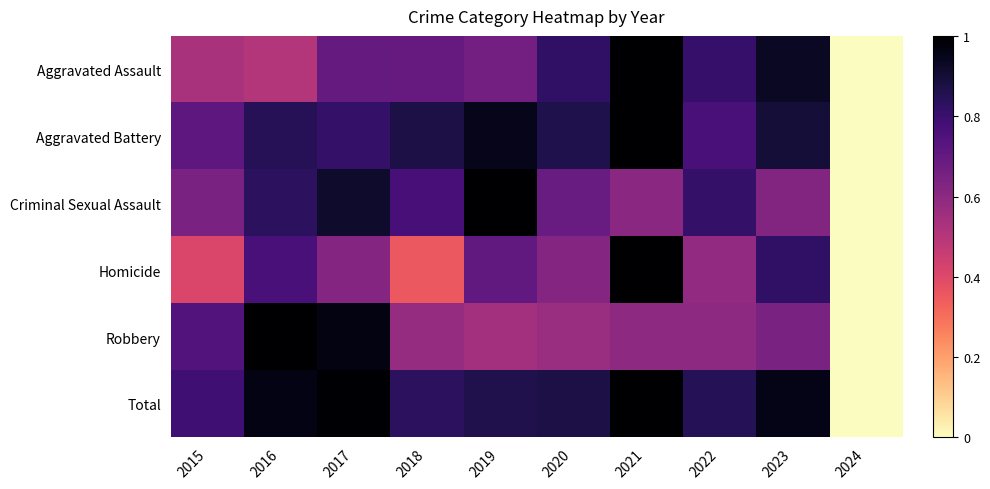

Between 2019 and 2021, which series saw the biggest shift?

Criminal Sexual Assault